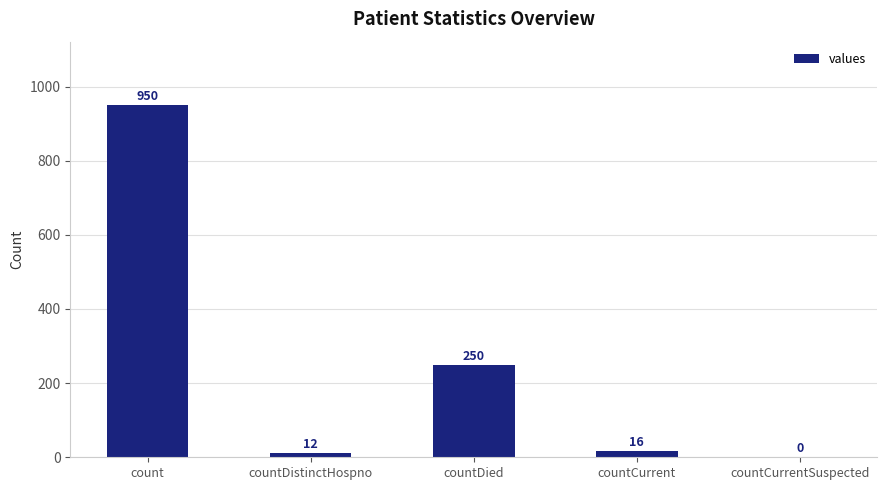

What is the sum of the values at countCurrentSuspected and countCurrent?

16